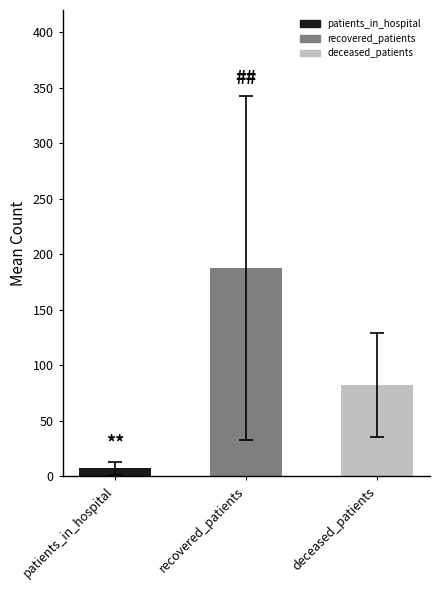

Between patients_in_hospital and deceased_patients, which is larger?

deceased_patients